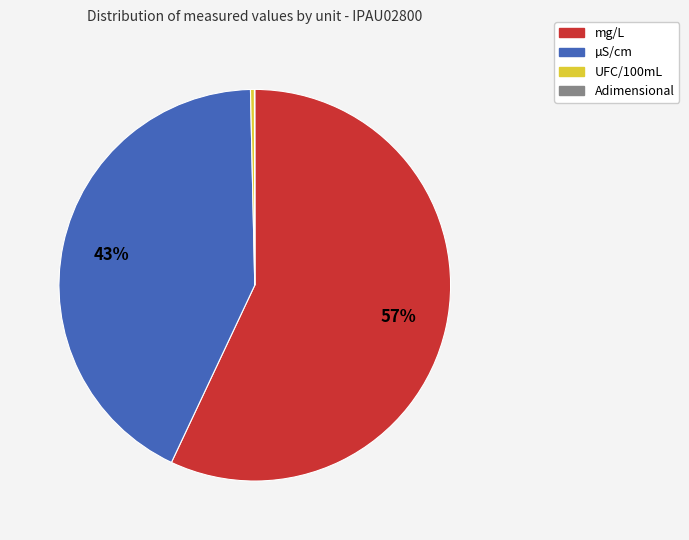

Does any single category account for the majority?

Yes